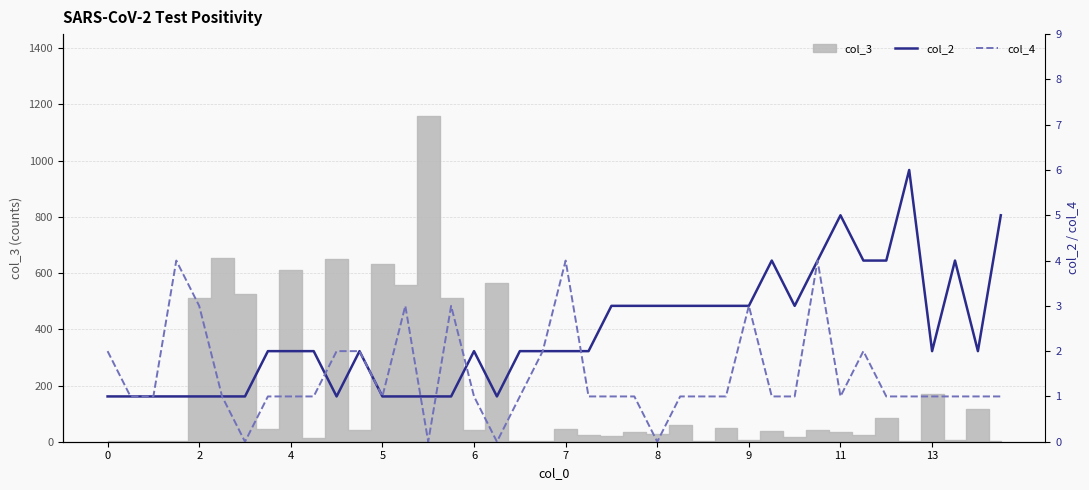

How many intersections are there between col_2 and col_4?

5